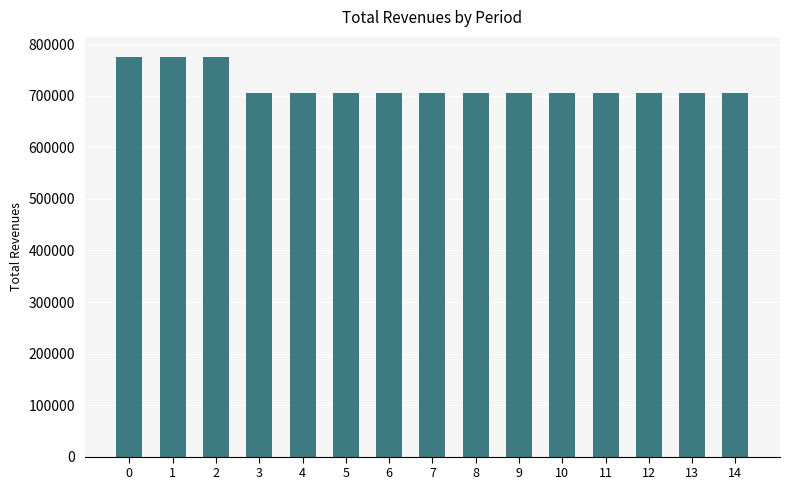

The value at 0 is 775743.2. True or false?

True